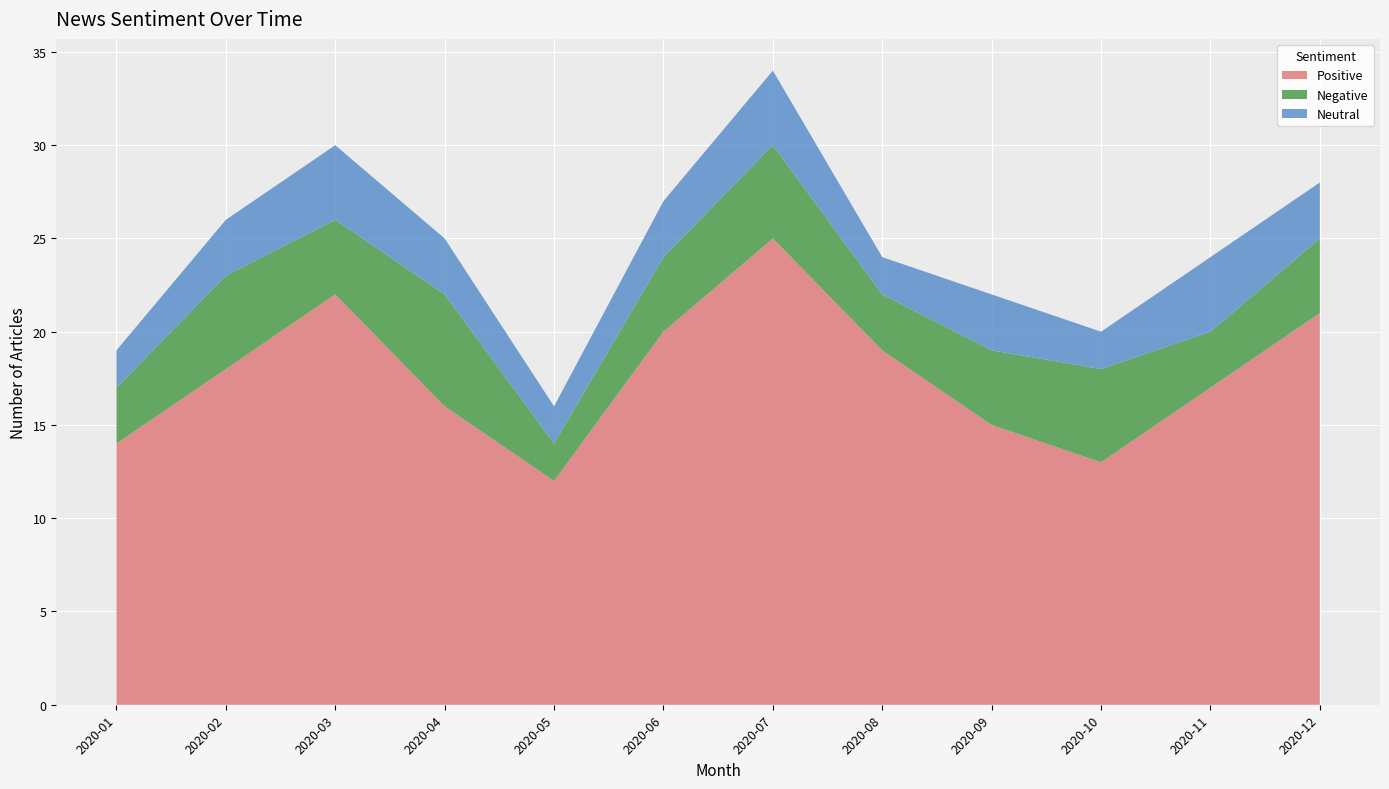

Reading right to left, transcribe all the data shown in this chart.

Positive: 21	17	13	15	19	25	20	12	16	22	18	14
Negative: 4	3	5	4	3	5	4	2	6	4	5	3
Neutral: 3	4	2	3	2	4	3	2	3	4	3	2